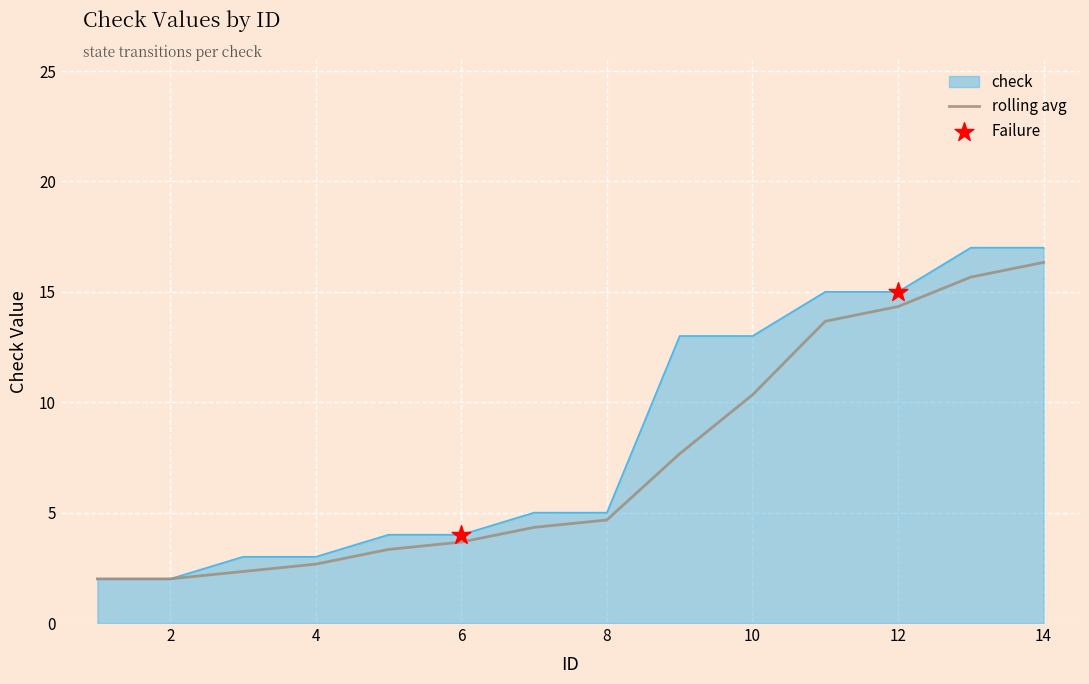

Which series has the largest range (max minus min)?

check